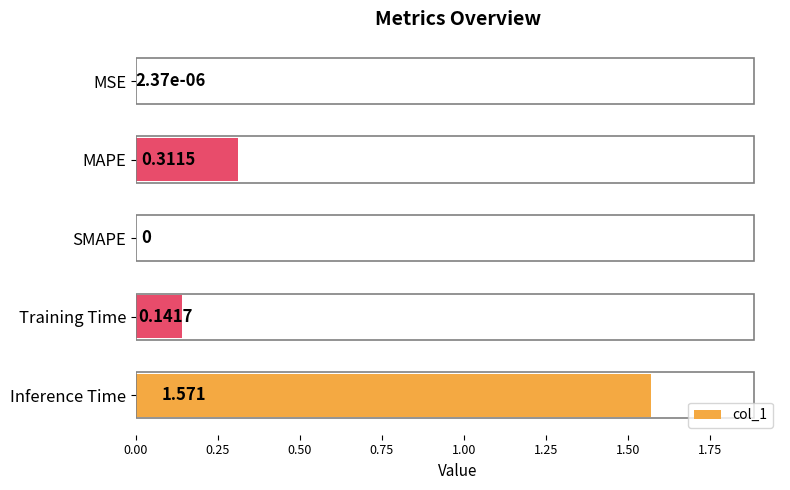

Which label corresponds to the largest value in the chart?

Inference Time